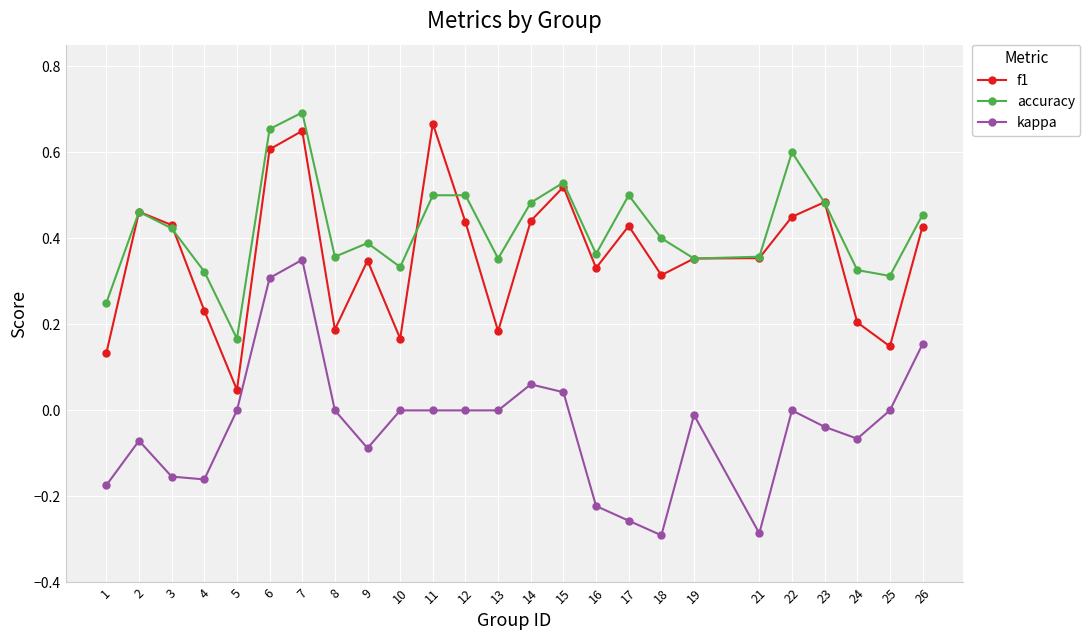

At which label does accuracy reach its minimum?

5